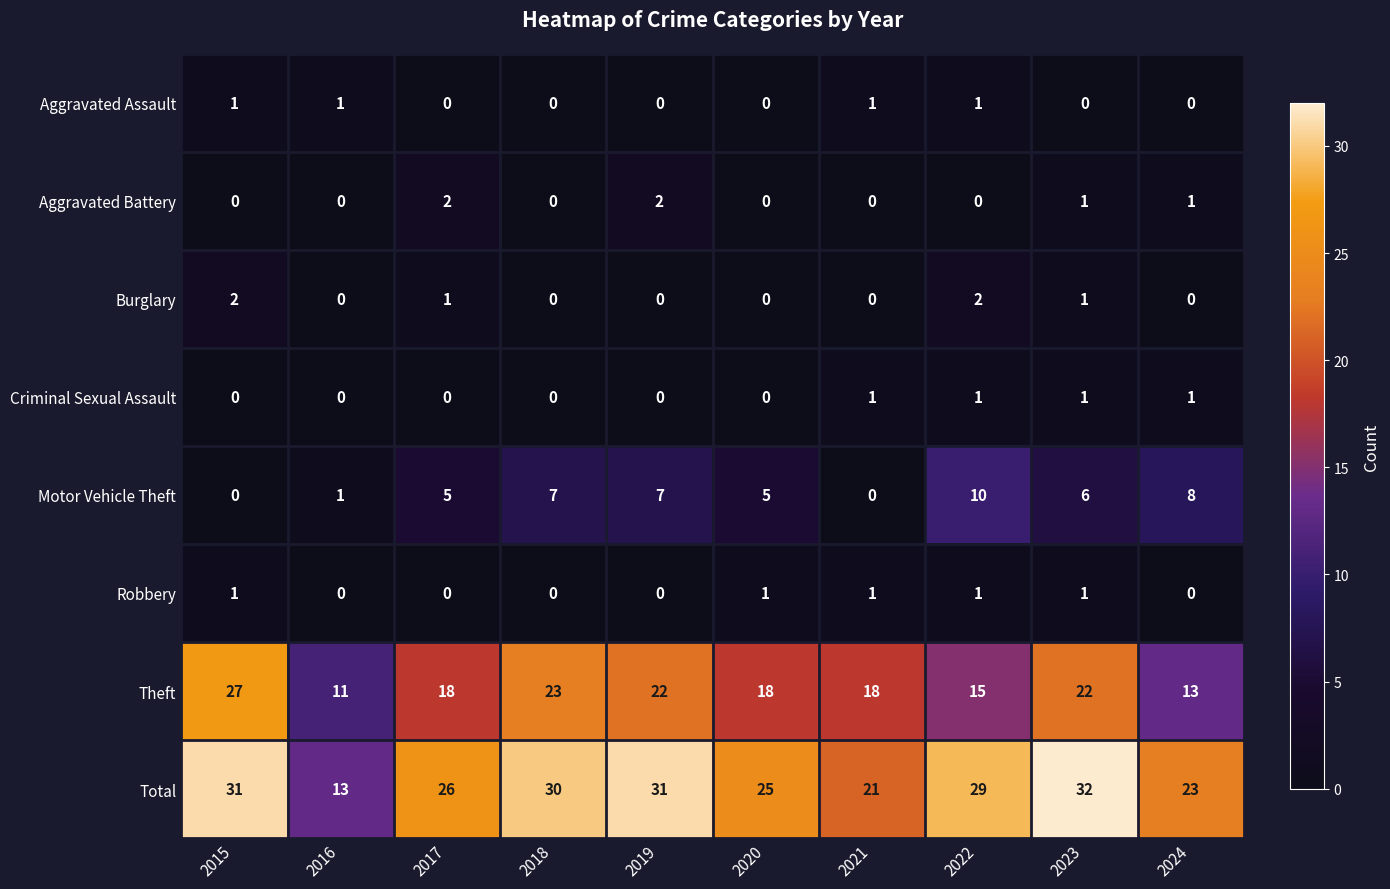

Is it true that Robbery equals 1 at 2020?

True